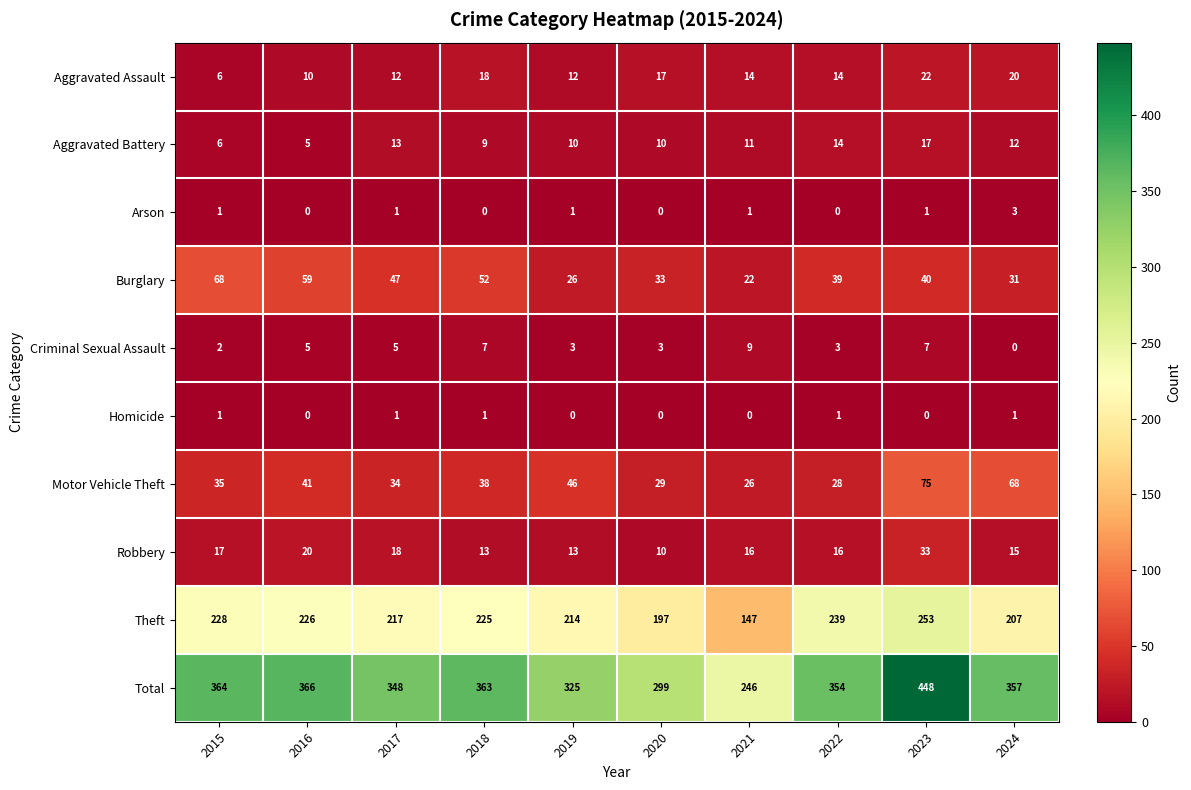

What is the total value across all series at 2024?

714